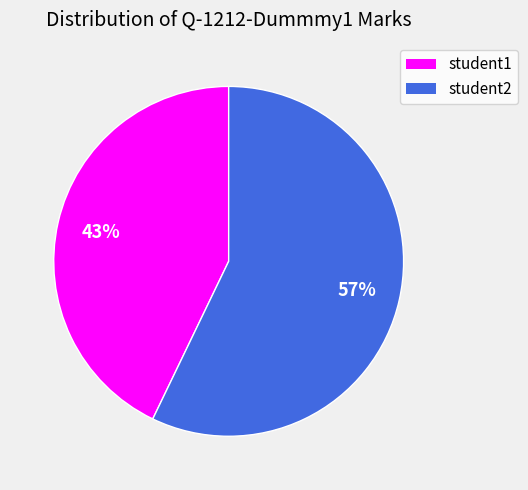

To the nearest percent, what is the combined percentage of student1 and student2?

100%